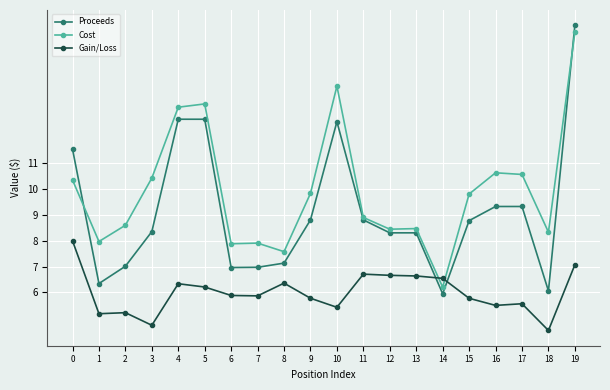

How many categories are shown in the chart?

20